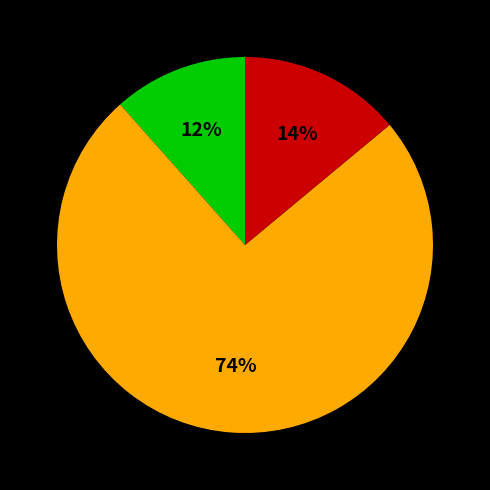

How many segments does this pie chart have?

3